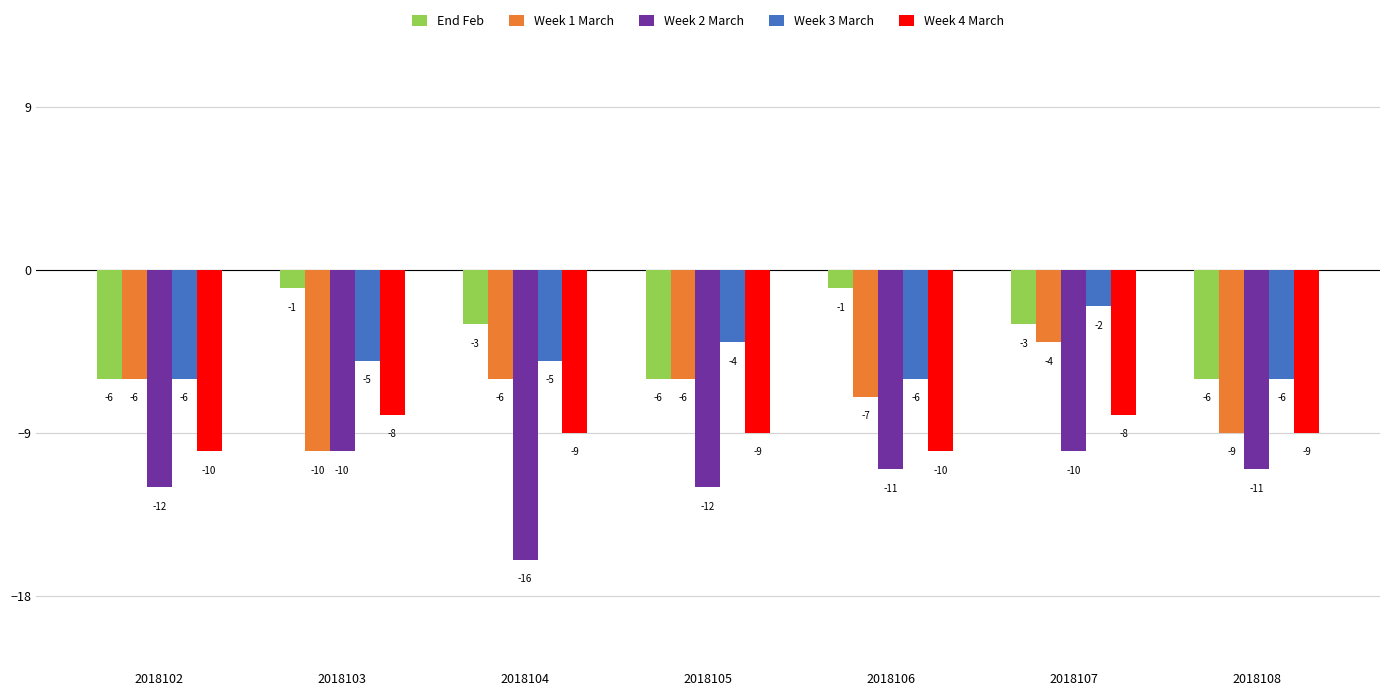

At which label does Week 2 March reach its minimum?

2018104